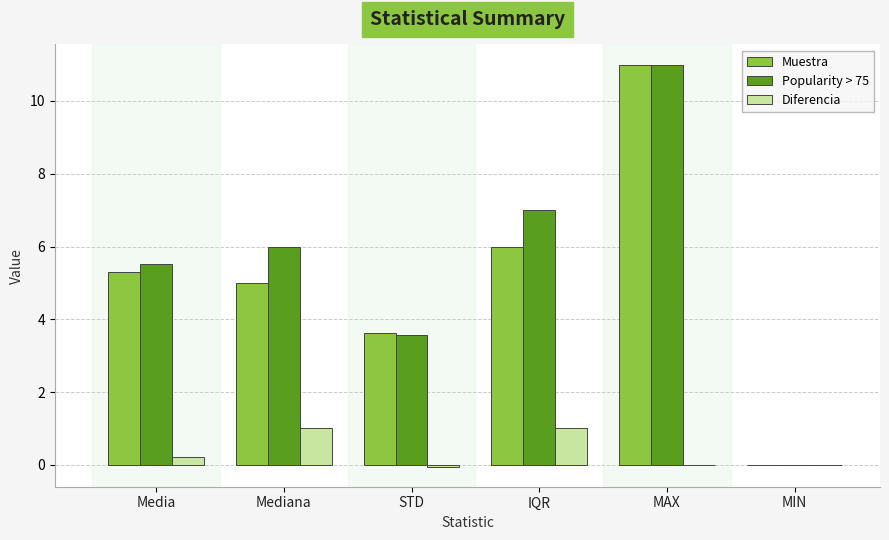

Count the number of categories in the chart.

6